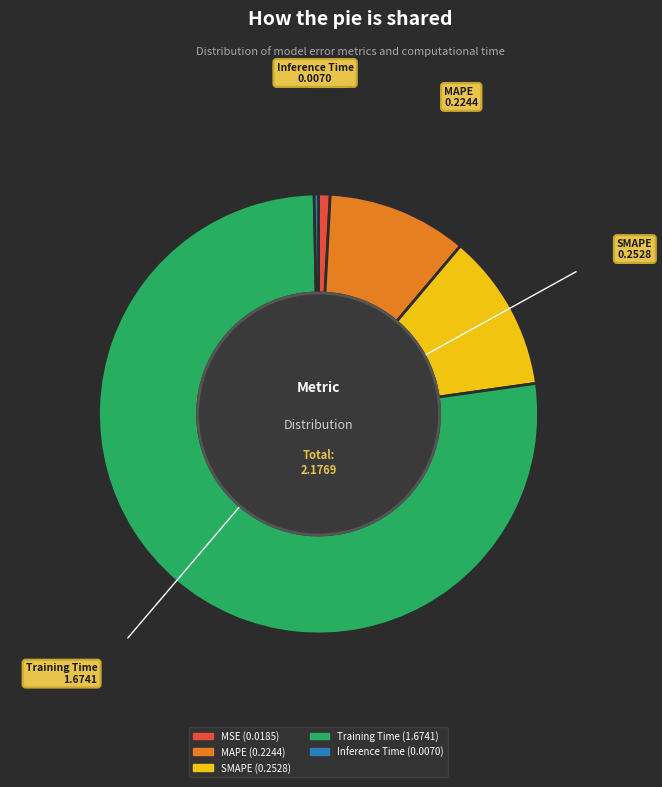

Rank the categories by value from highest to lowest.

Training Time, SMAPE, MAPE, MSE, Inference Time